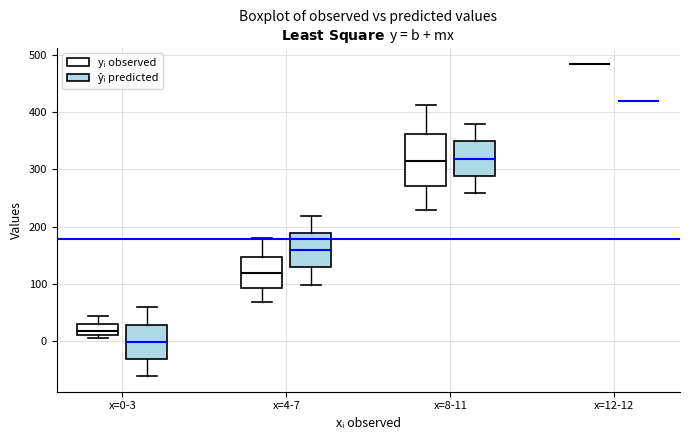

Reading left to right, read every box against the y-axis: the position of its median line, the range the box covers, and the ends of its whiskers. The values are not printed on the chart, so give them approximately, as read against the axis.

x=0-3 (yᵢ observed): median 20, box 10 to 30, whiskers 10 (just below the box's lower edge) to 40
x=0-3 (ŷᵢ predicted): median 0, box -30 to 30, whiskers -60 to 60
x=4-7 (yᵢ observed): median 120, box 90 to 150, whiskers 70 to 180
x=4-7 (ŷᵢ predicted): median 160, box 130 to 190, whiskers 100 to 220
x=8-11 (yᵢ observed): median 310, box 270 to 360, whiskers 230 to 410
x=8-11 (ŷᵢ predicted): median 320, box 290 to 350, whiskers 260 to 380
x=12-12 (yᵢ observed): box collapsed to a line at 490, whiskers 490 to 490
x=12-12 (ŷᵢ predicted): box collapsed to a line at 420, whiskers 420 to 420